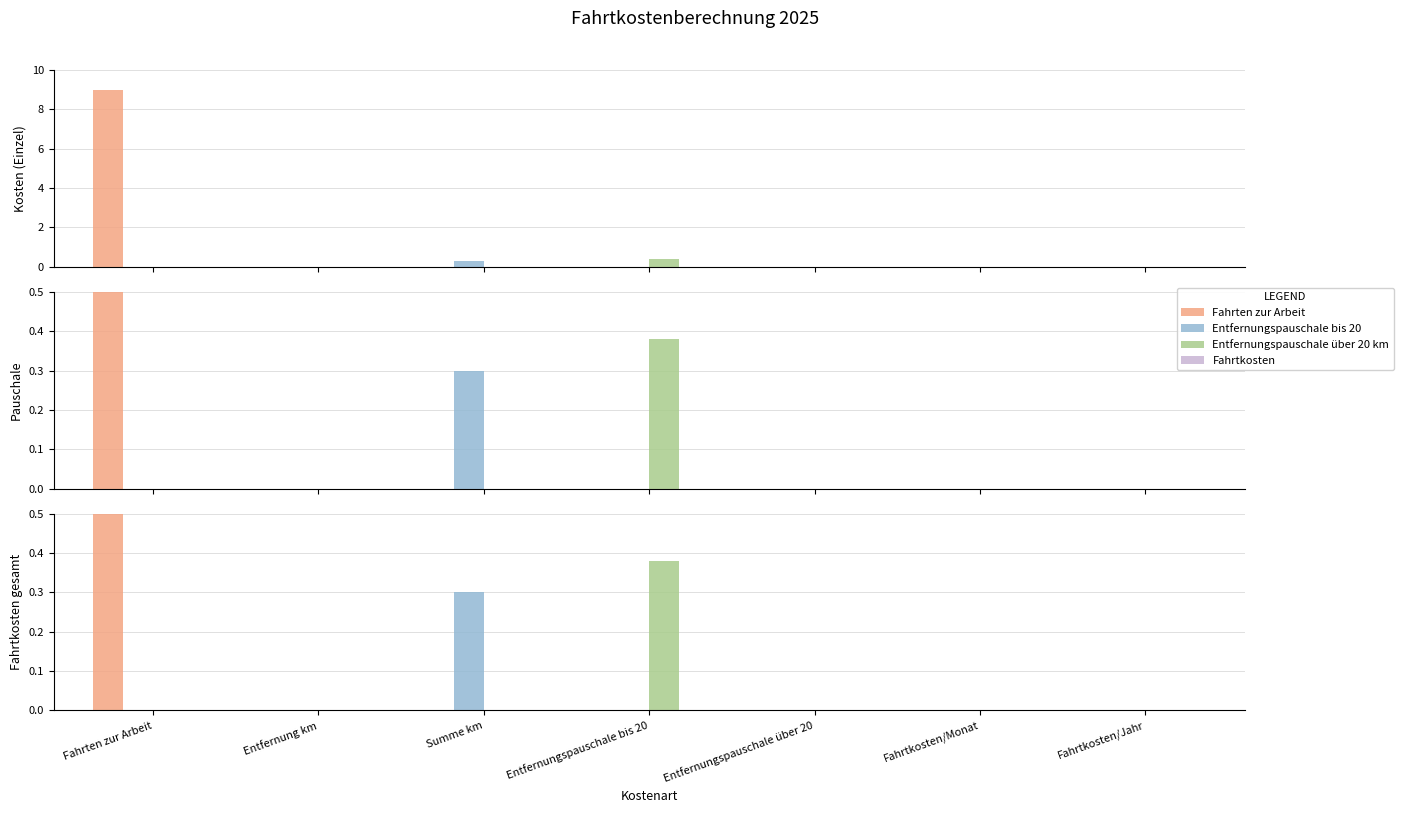

Which series changed the most between Entfernung km and Summe km?

Entfernungspauschale bis 20